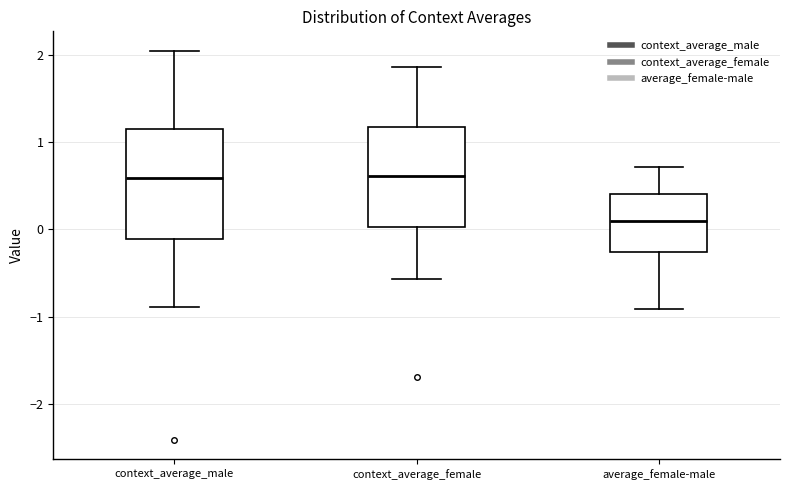

Where is the upper edge of the box for context_average_female on the y-axis? The values are not printed on the chart, so give them approximately, as read against the axis.

1.2